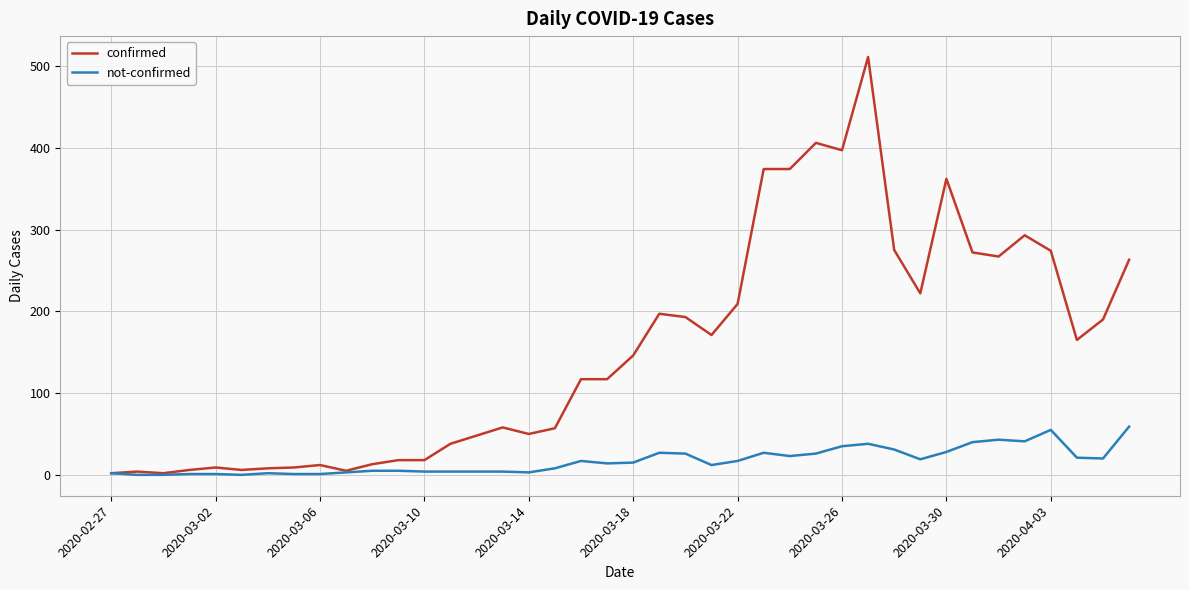

What is the highest value of the not-confirmed series?

59